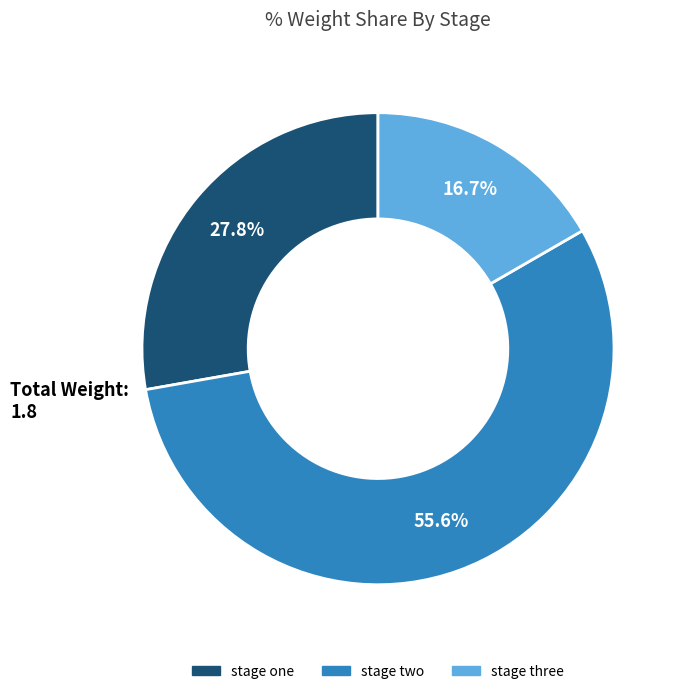

Combined, do stage two and stage one account for over 50%?

Yes